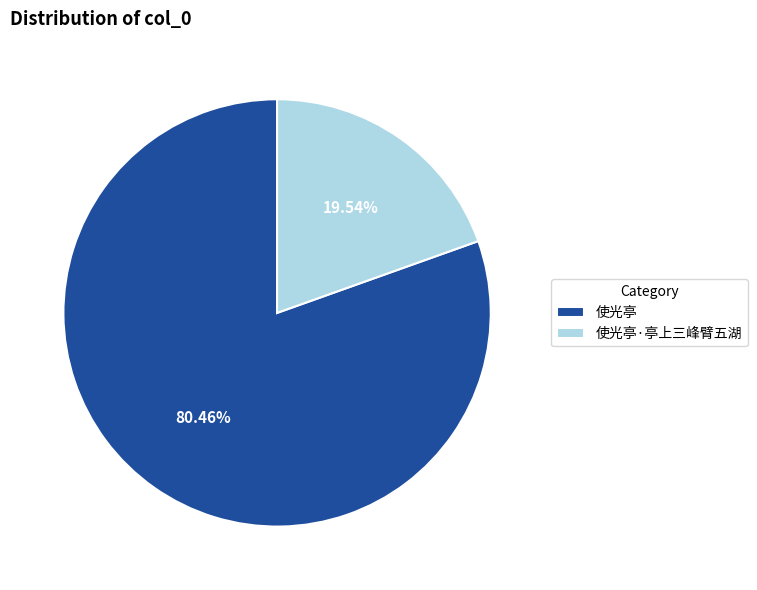

What percentage do 使光亭 and 使光亭·亭上三峰臂五湖 together represent?

100.0%